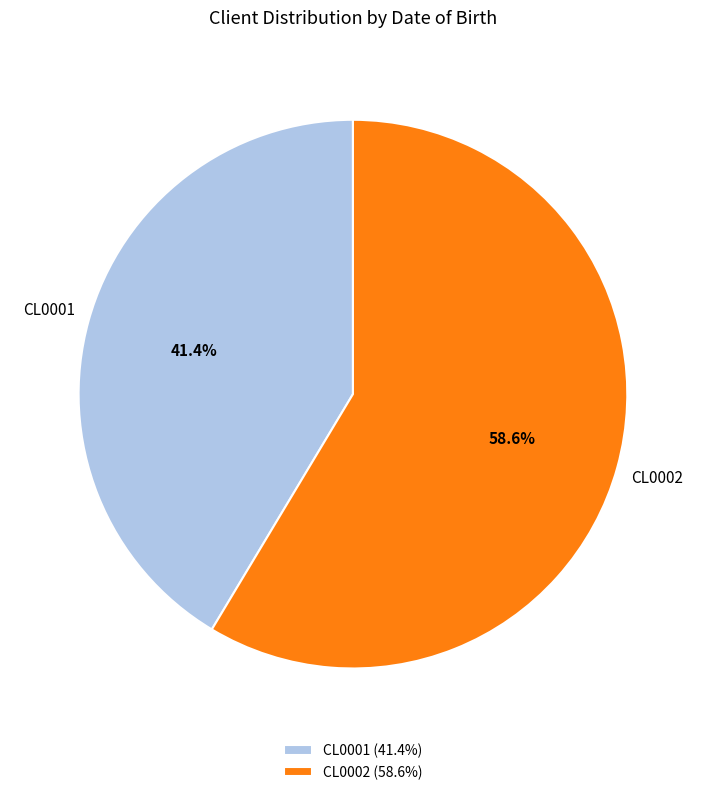

Does CL0002 account for over 50% of the chart?

Yes